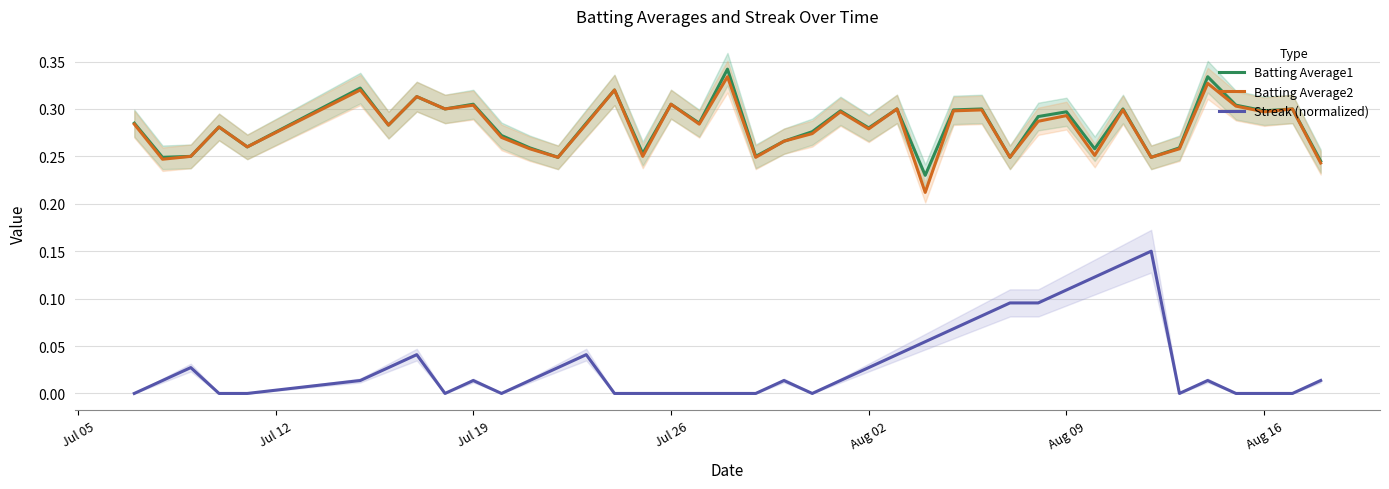

Rank the series by their maximum value, from highest to lowest.

Batting Average1, Batting Average2, Streak (normalized)